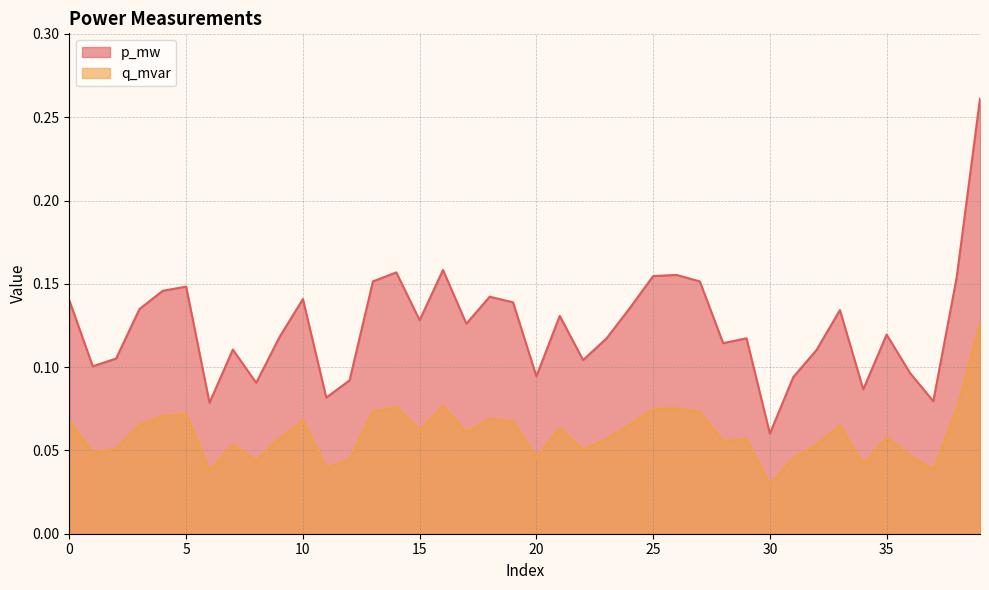

What is the sum of all p_mw values?

5.0